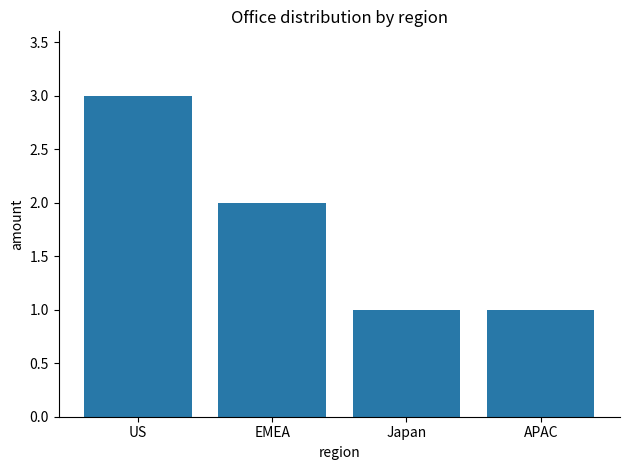

True or false: the data shows 1 at APAC.

True